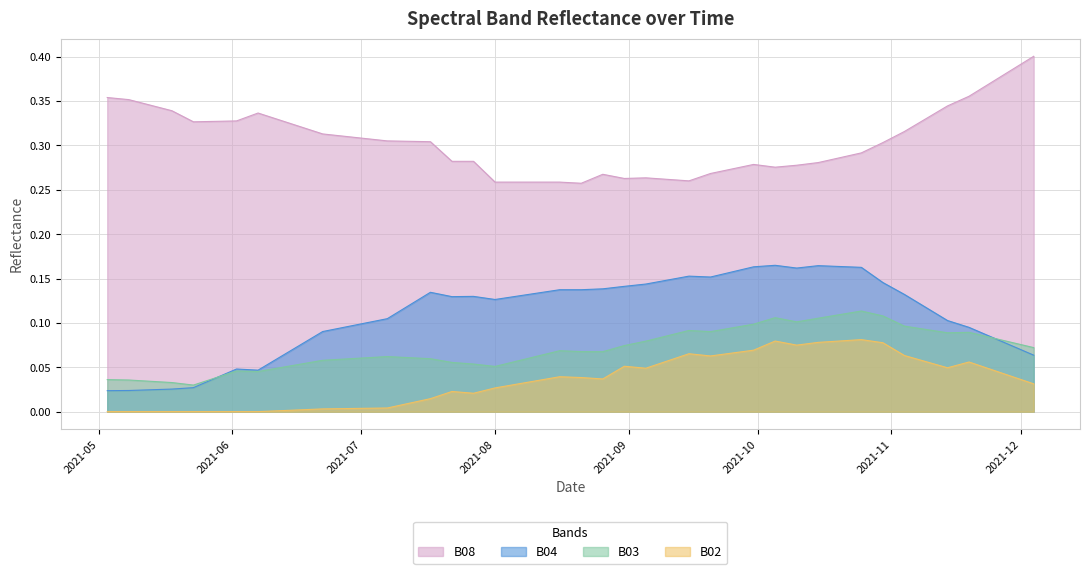

True or false: B03 and B02 cross at least once.

False